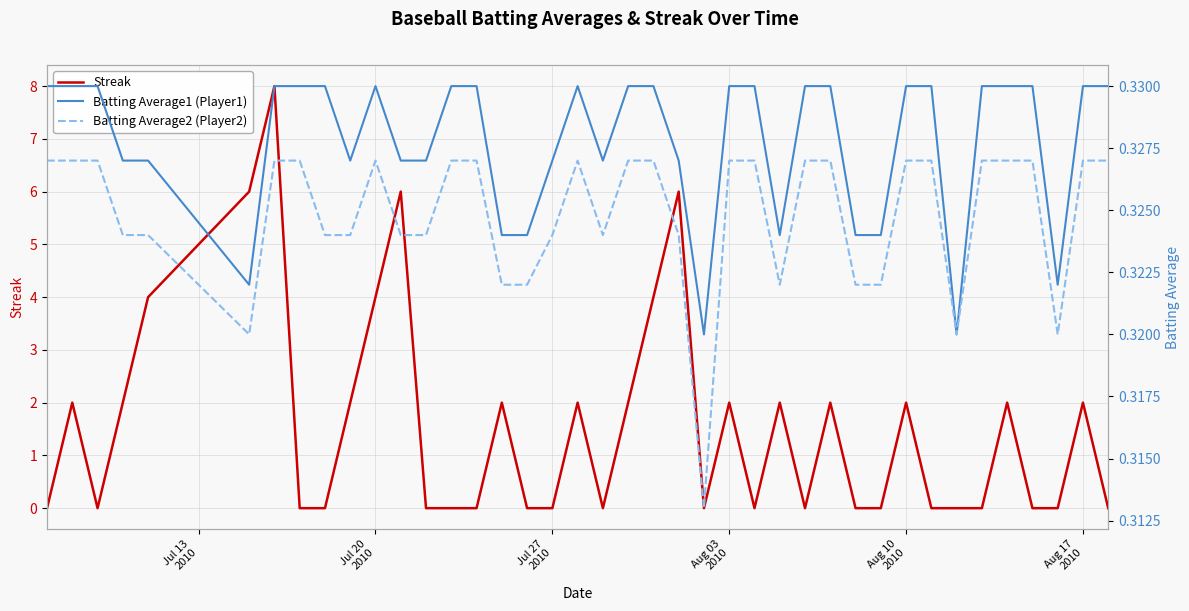

Which series has the largest total across all categories?

Streak